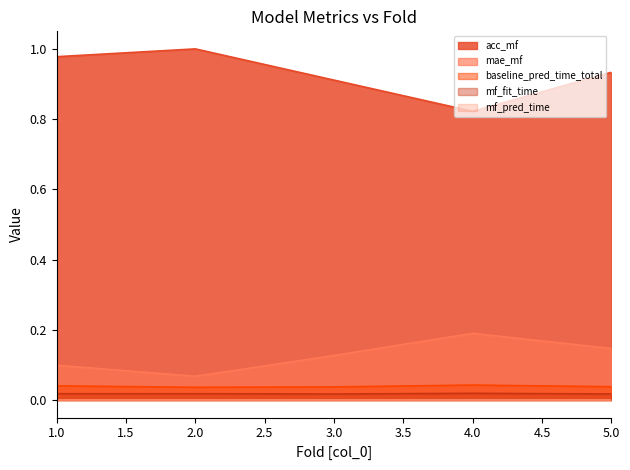

True or false: mf_fit_time and acc_mf cross at least once.

False